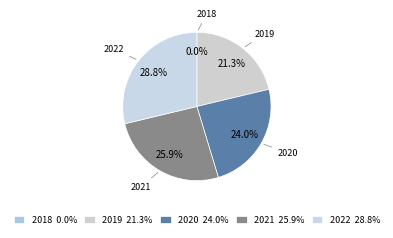

Does 2021 represent more than half of the total?

No